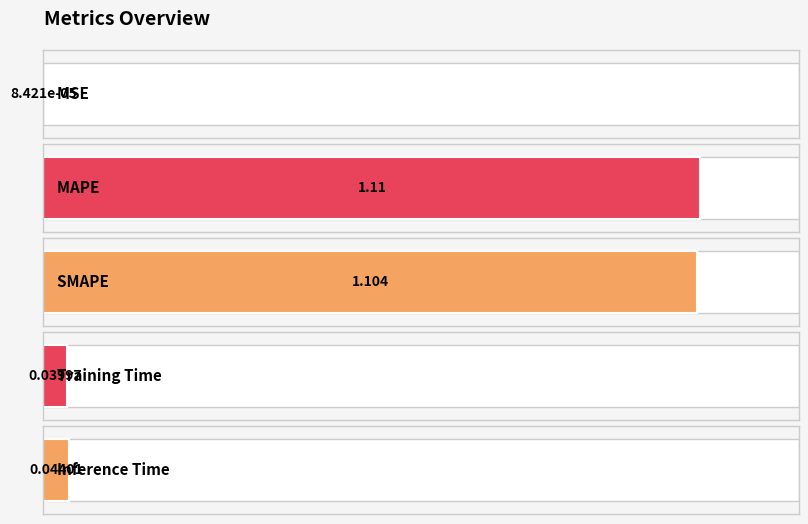

True or false: the data shows 0.5 at SMAPE.

False